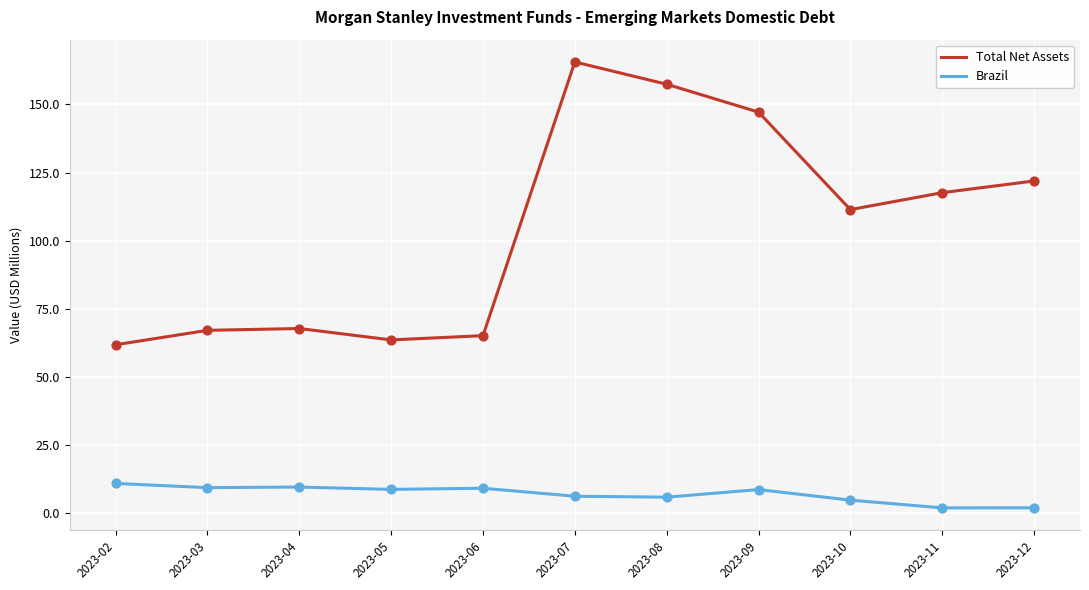

Is the value of Brazil at 2023-11 greater than the value of Total Net Assets at 2023-08?

No